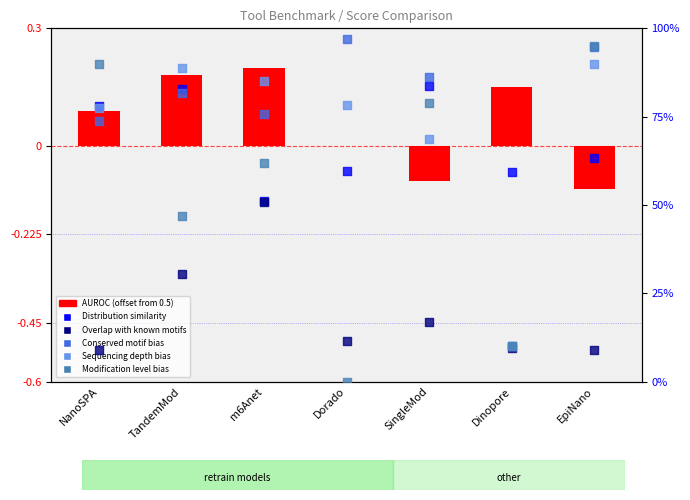

Which series reaches the maximum Y coordinate?

Conserved motif bias